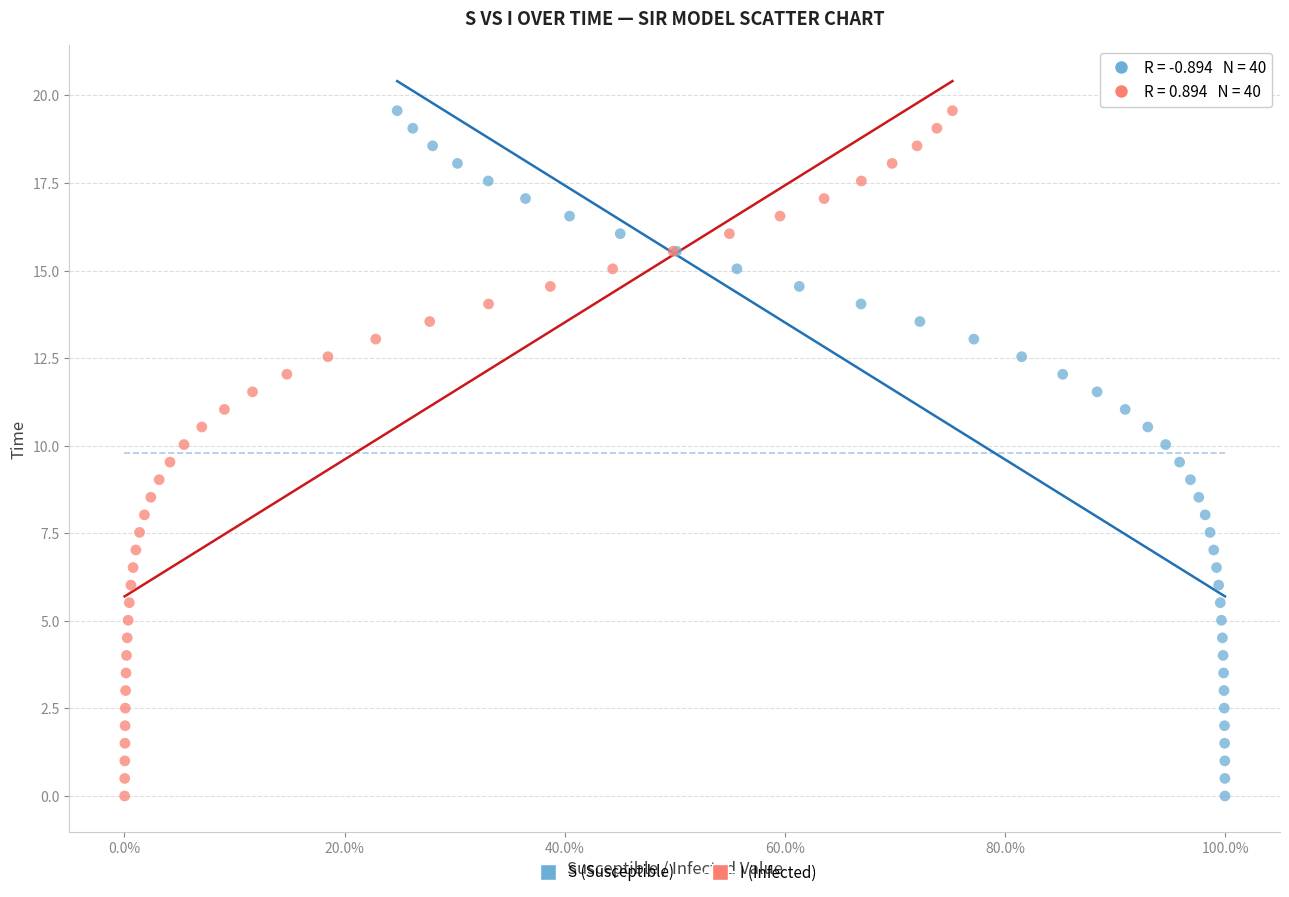

What are all the series names shown in the legend?

S (Susceptible), I (Infected)